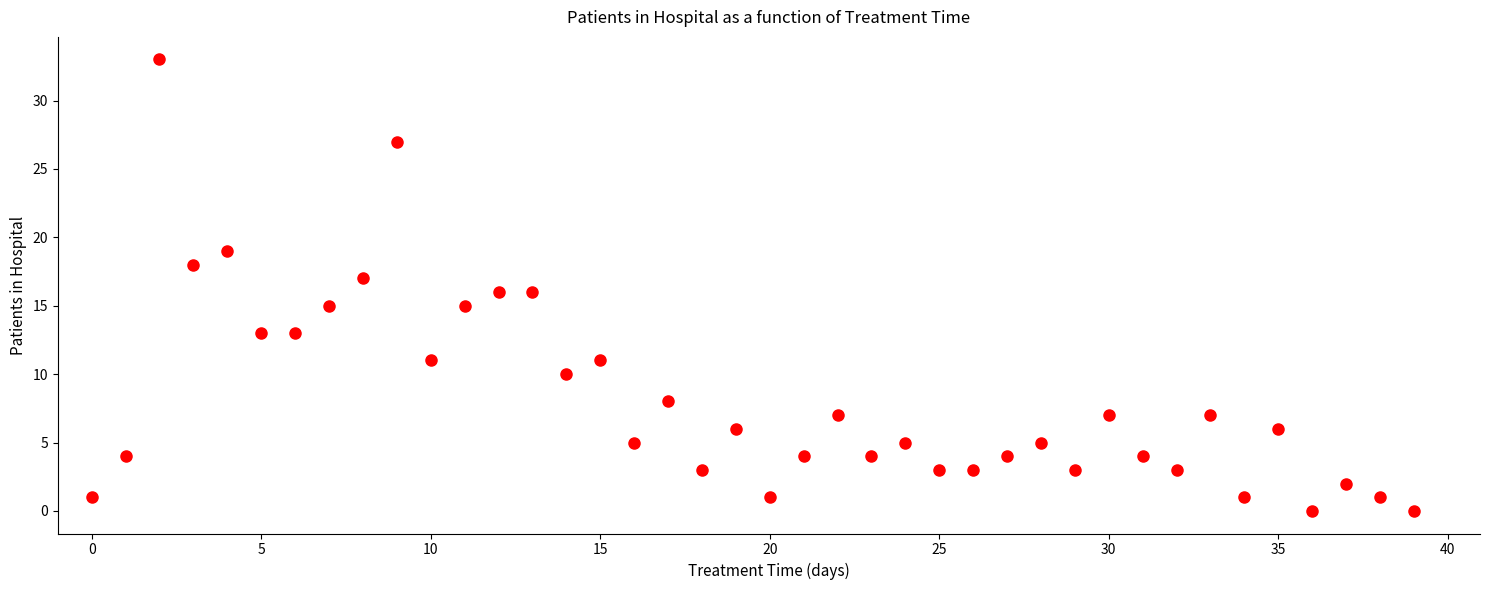

What is the range of Y values (max minus min)?

33